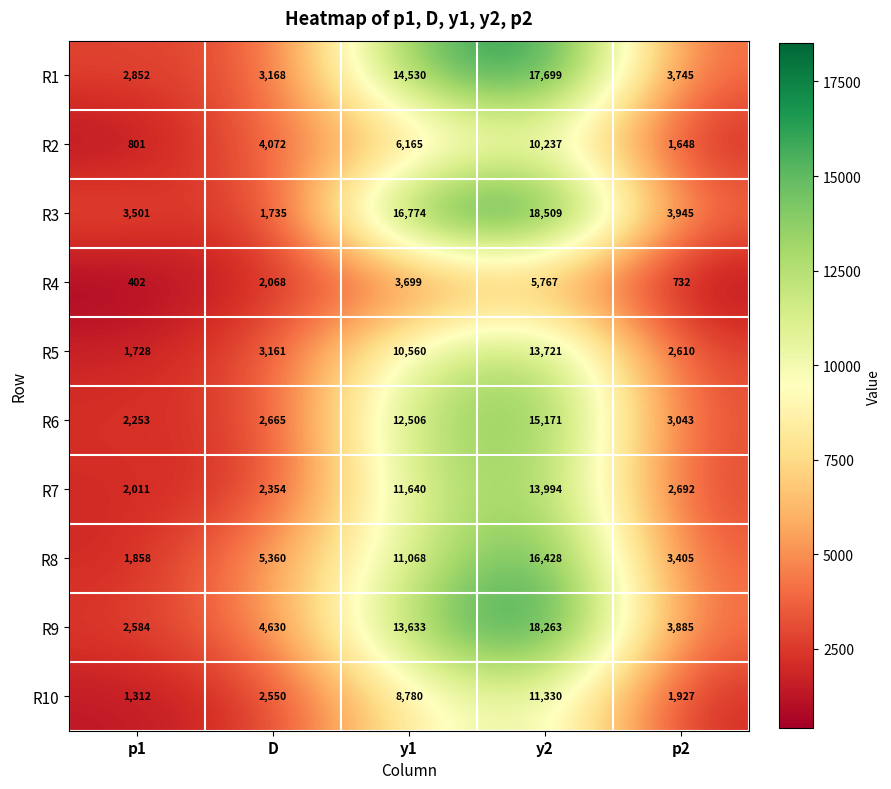

Rank the series at D from highest to lowest value.

R8, R9, R2, R1, R5, R6, R10, R7, R4, R3